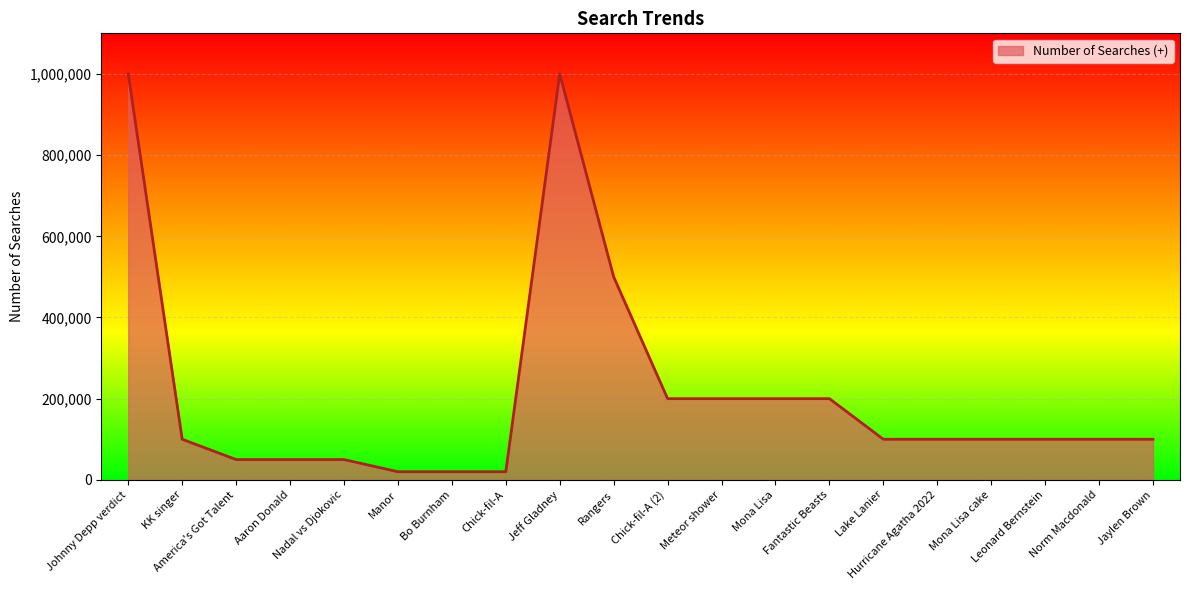

Reading left to right, what are all the values shown in this chart?

Johnny Depp verdict=1000000	KK singer=100000	America's Got Talent=50000	Aaron Donald=50000	Nadal vs Djokovic=50000	Manor=20000	Bo Burnham=20000	Chick-fil-A=20000	Jeff Gladney=1000000	Rangers=500000	Chick-fil-A (2)=200000	Meteor shower=200000	Mona Lisa=200000	Fantastic Beasts=200000	Lake Lanier=100000	Hurricane Agatha 2022=100000	Mona Lisa cake=100000	Leonard Bernstein=100000	Norm Macdonald=100000	Jaylen Brown=100000